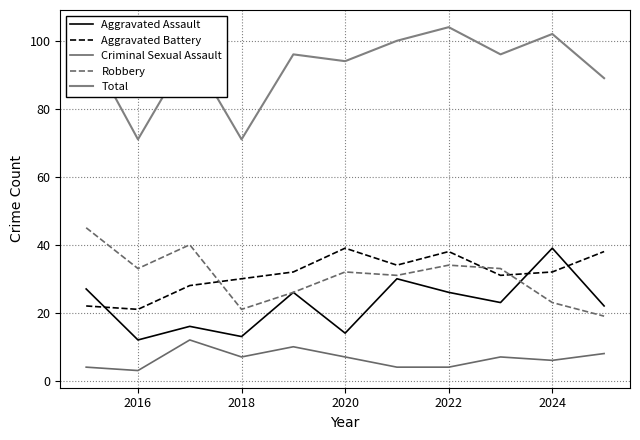

What is the smallest value displayed?

3